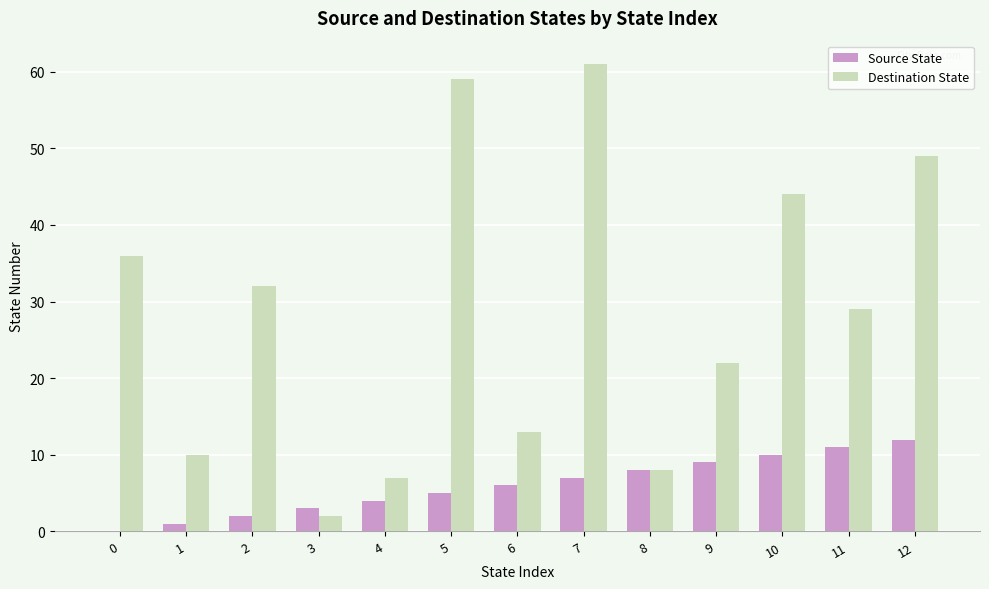

Reading right to left, list all the values displayed in this chart.

Source State: 12	11	10	9	8	7	6	5	4	3	2	1	0
Destination State: 49	29	44	22	8	61	13	59	7	2	32	10	36